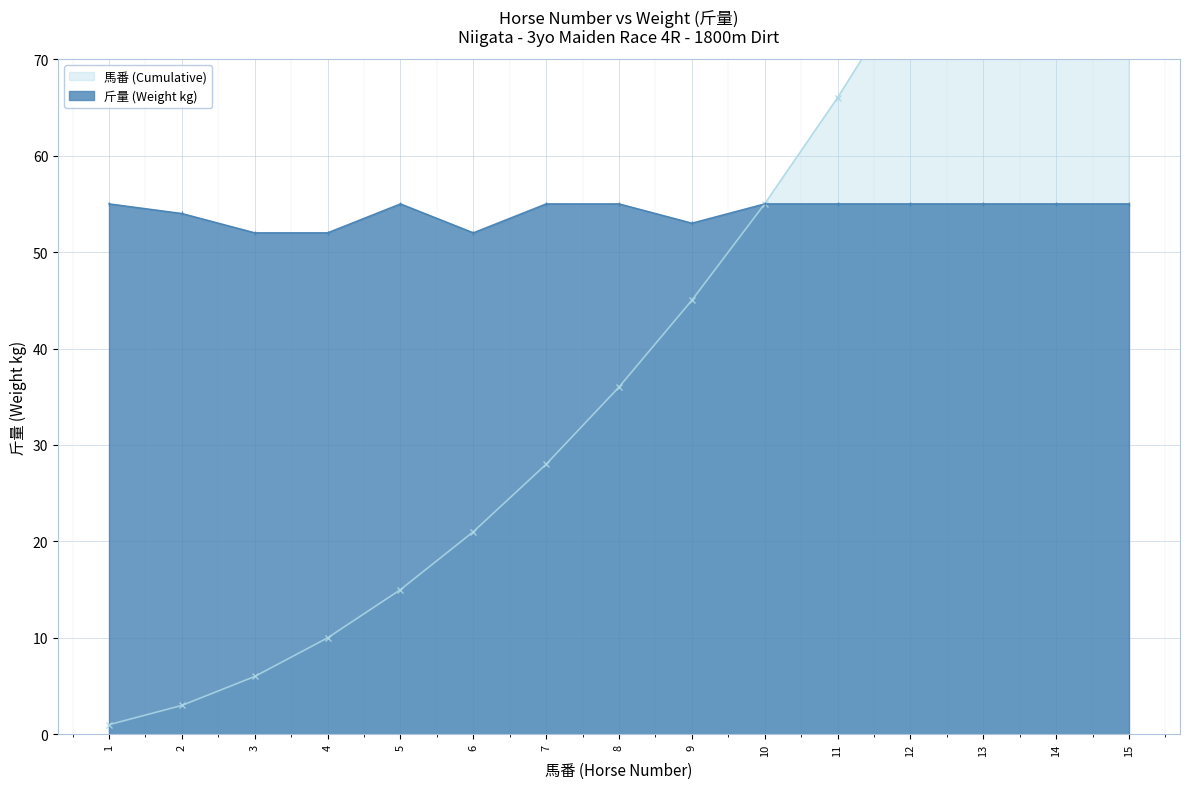

What is the difference between the maximum and second lowest values?

3